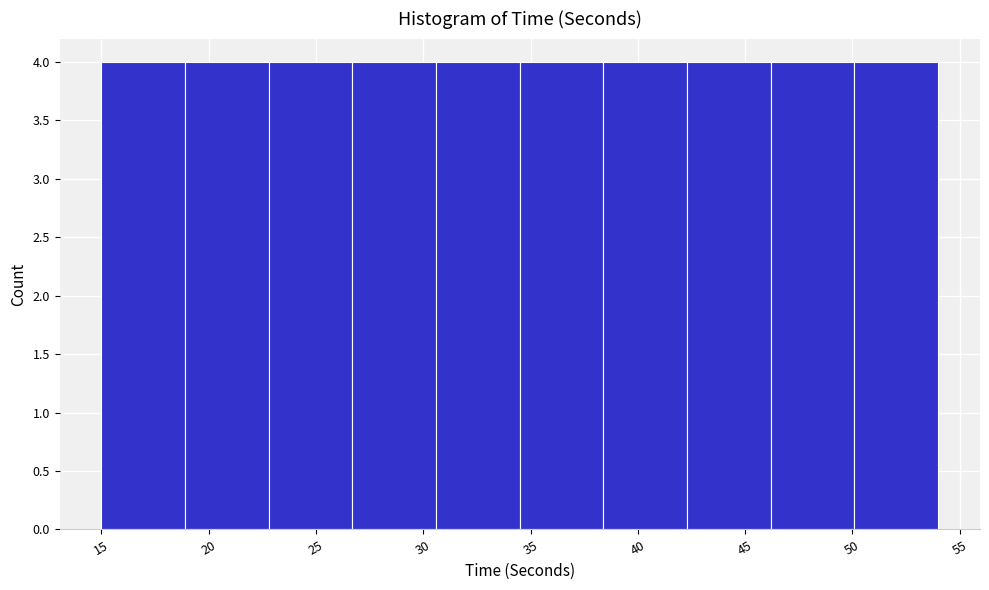

How tall is the bar that spans 38.4 to 42.3 on the x-axis? Neither the bar edges nor the heights are printed on the chart, so give them approximately, as read against the axes.

4